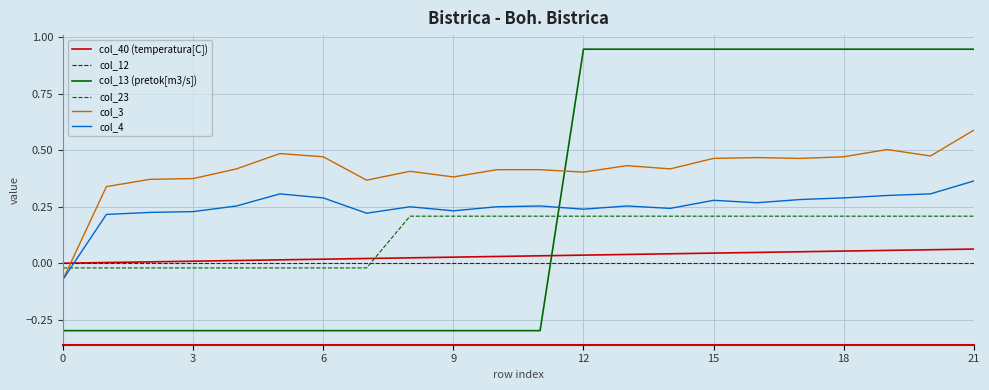

True or false: col_13 (pretok[m3/s]) and col_3 cross at least once.

True